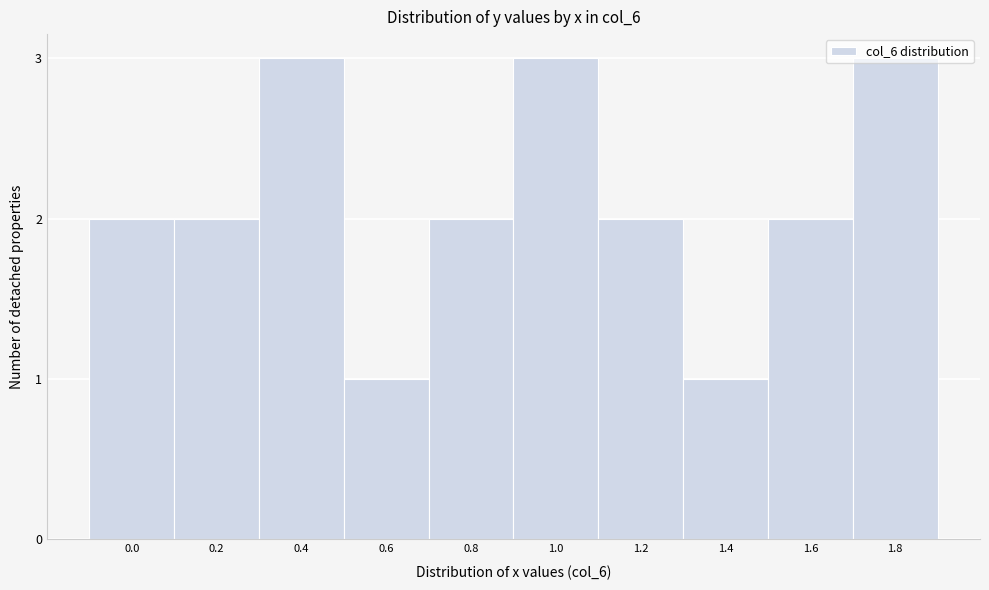

Between 1.0 and 1.4, which is larger?

1.0